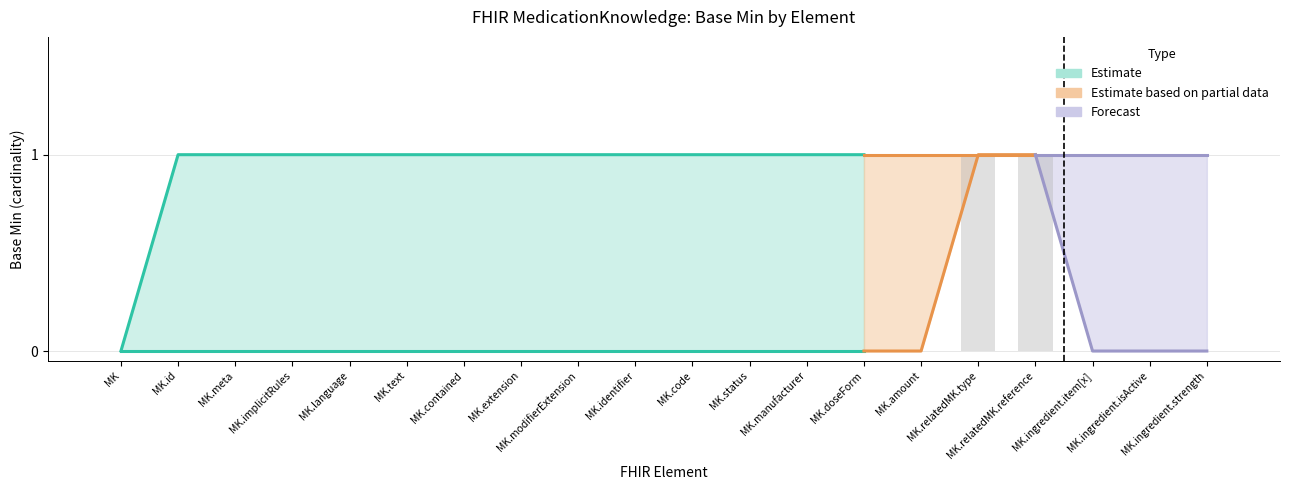

What is the sum of all Base Min Upper values?

19